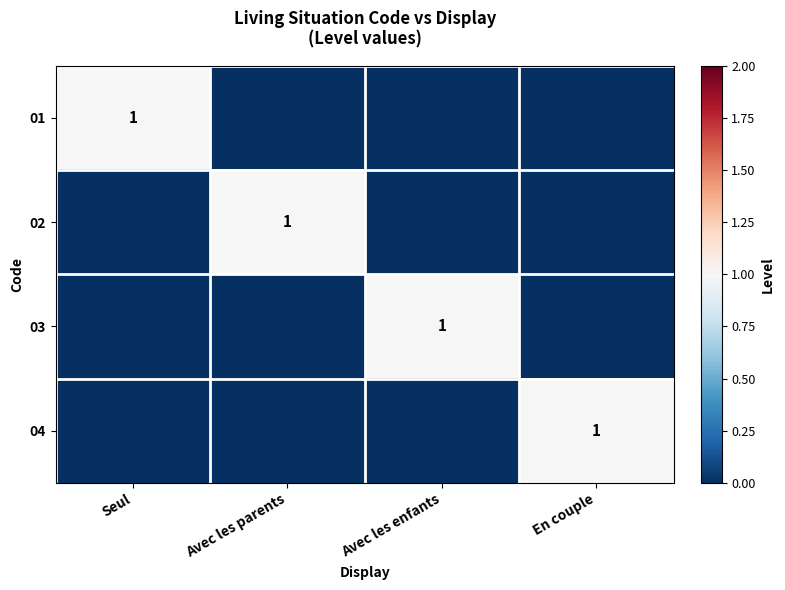

What is the difference between the maximum and minimum values in the 04 series?

1